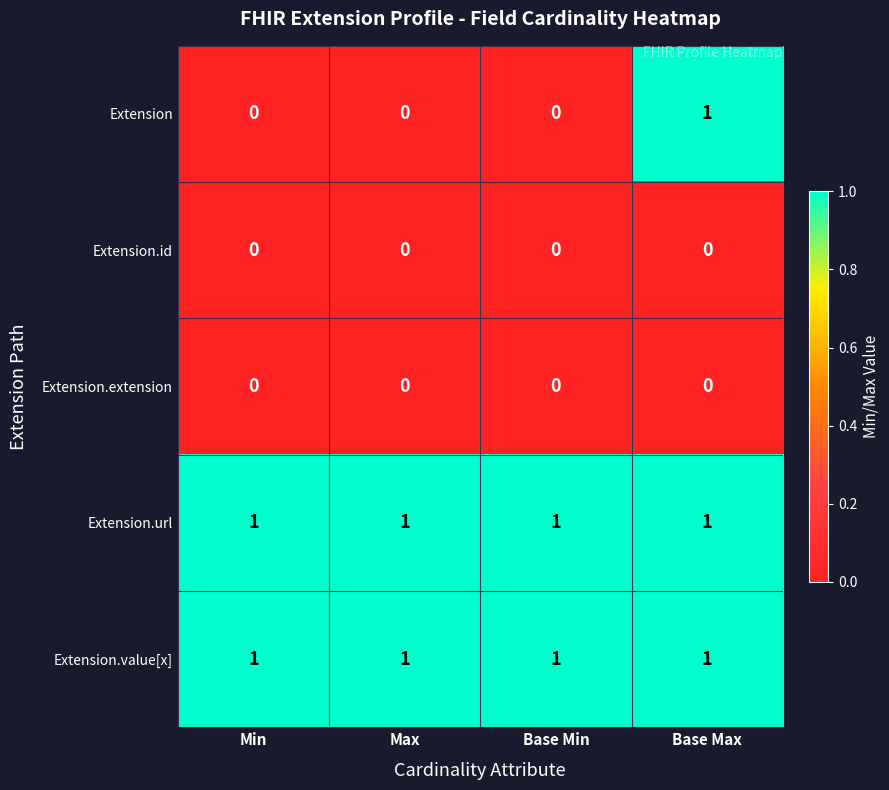

Is it true that Extension equals 0 at Min?

True